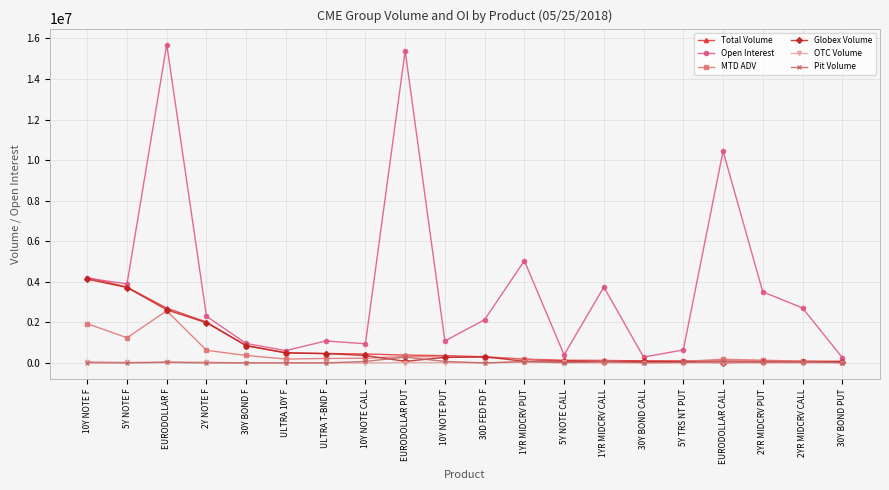

At which category does MTD ADV reach its first local peak?

EURODOLLAR F